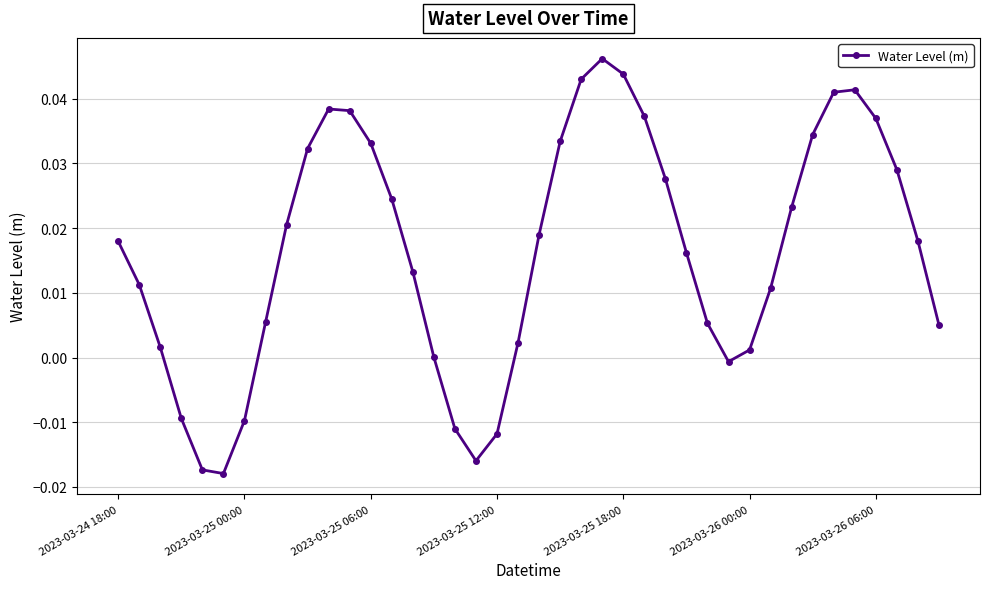

What is the difference between the maximum and second lowest values?

0.1